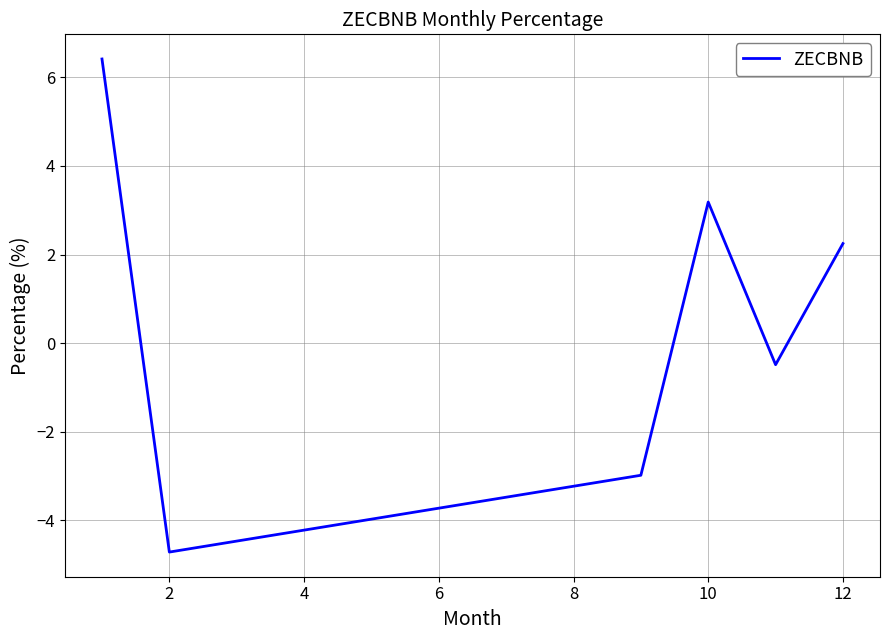

True or false: there are more than 0 points higher than both neighbors.

True